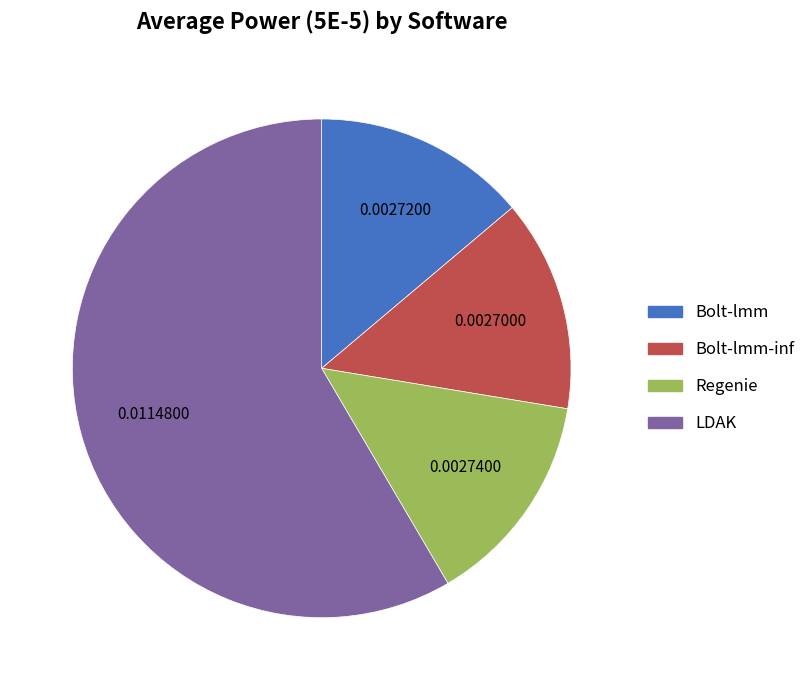

Does any single category account for the majority?

Yes